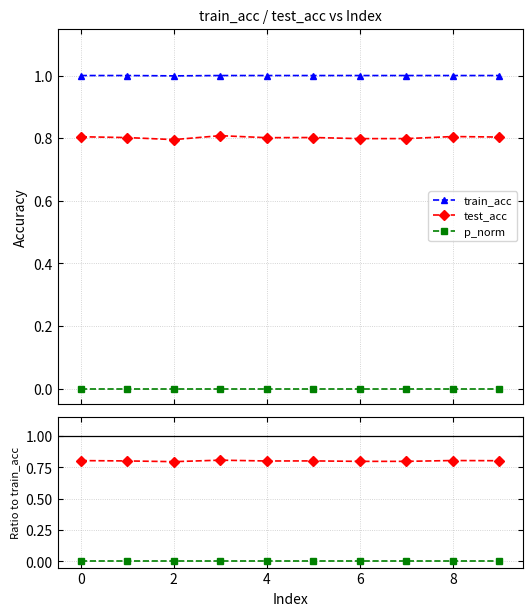

True or false: train_acc and p_norm cross at least once.

False